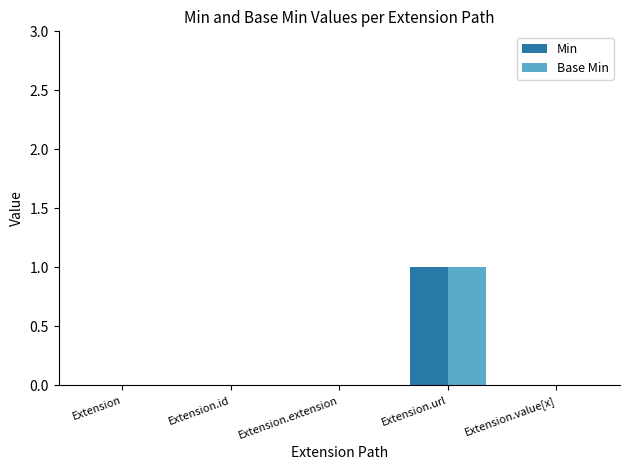

True or false: Base Min has a value of 0 at Extension.value[x].

True